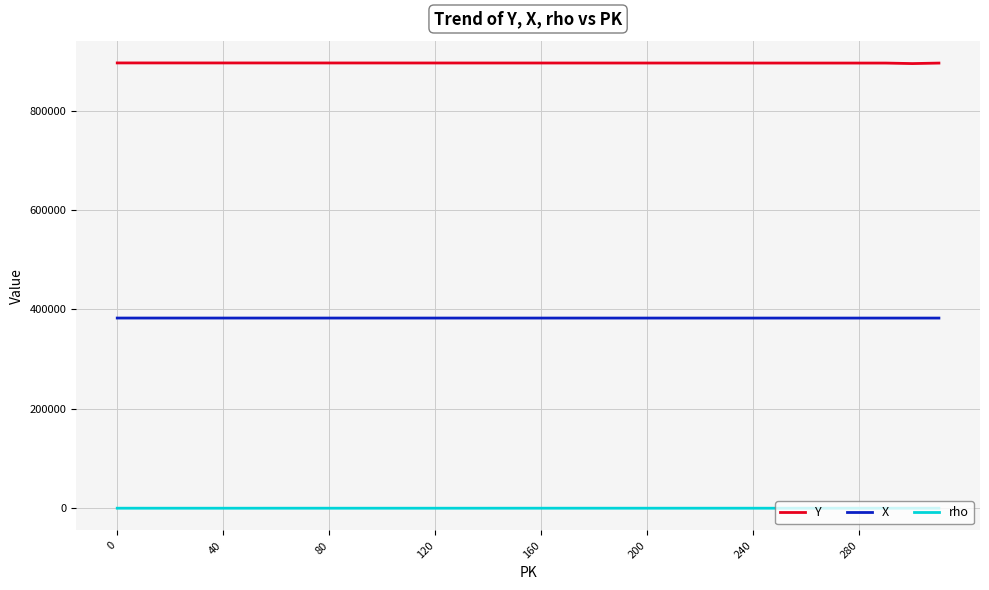

List the series in order of their peak value, lowest first.

rho, X, Y